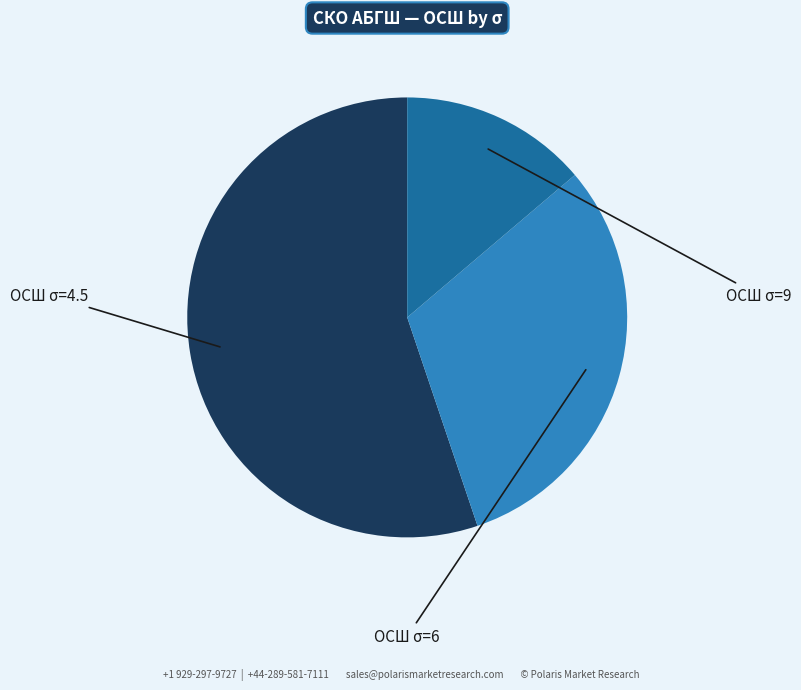

Is there any slice that represents more than half of the pie?

Yes